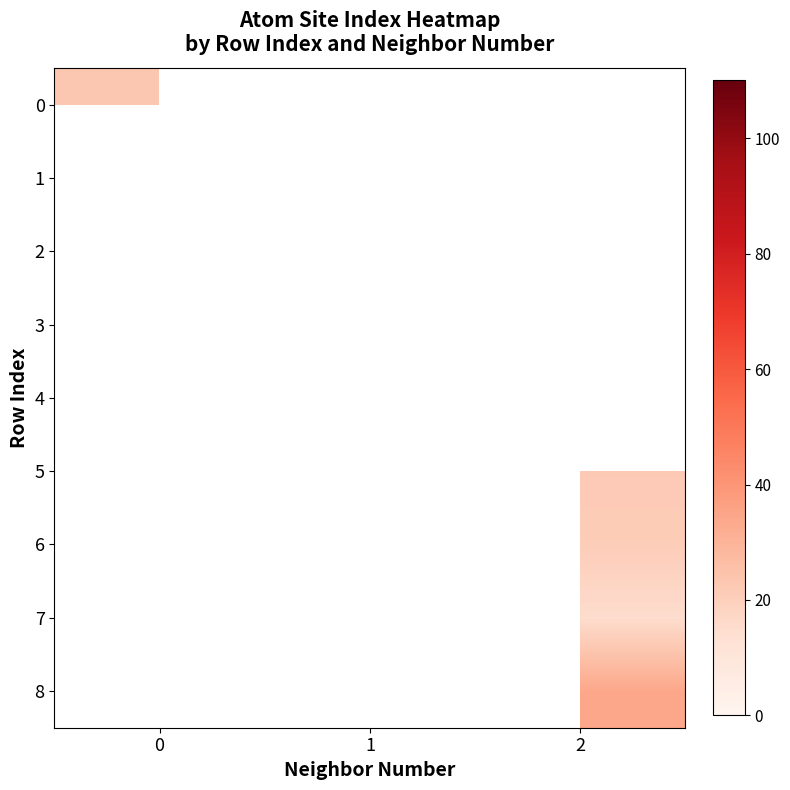

At how many categories does at least one series exceed 60?

1